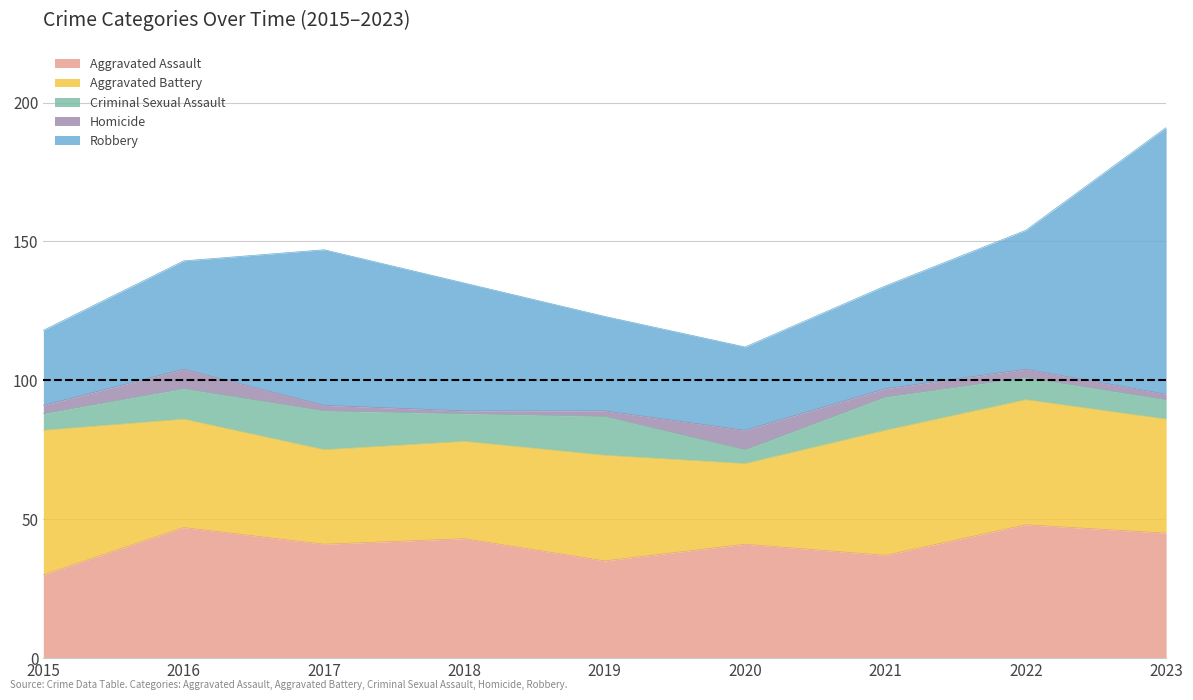

Does the chart have visible grid lines?

Yes